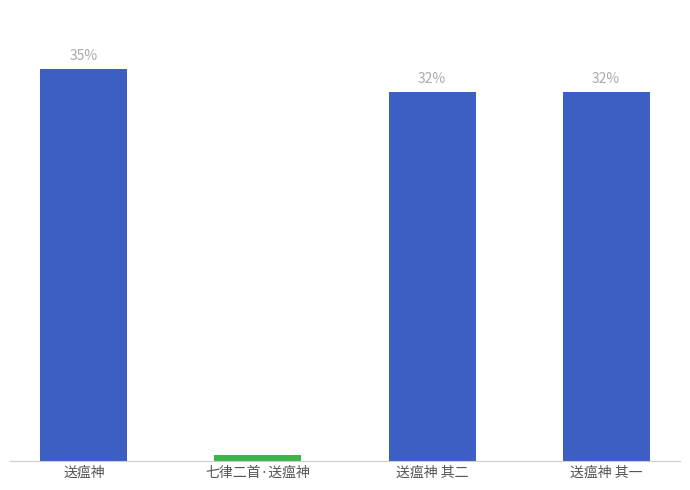

Which label corresponds to the largest value in the chart?

送瘟神